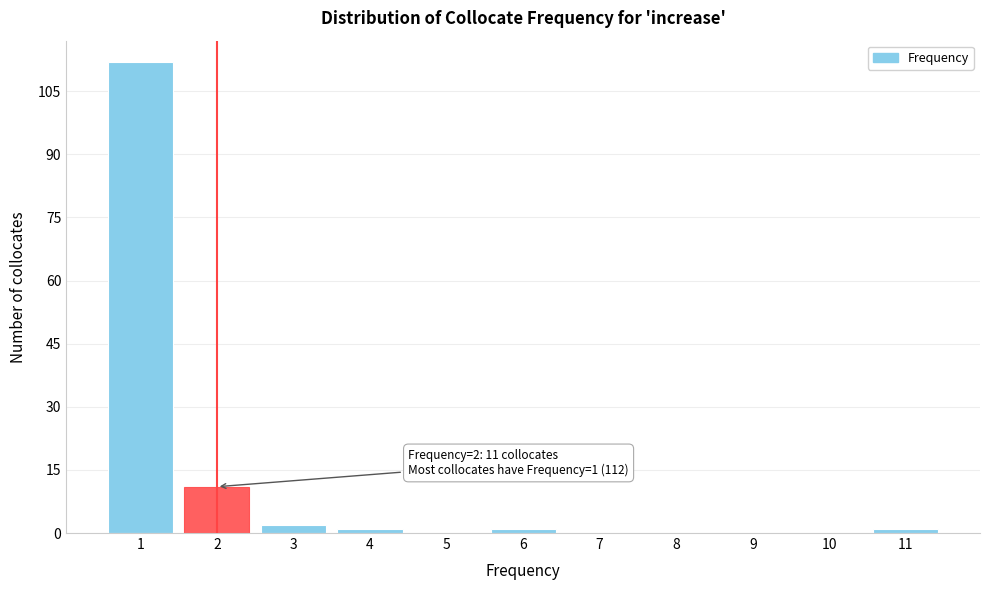

Reading left to right, list all the values displayed in this chart.

1=112	2=11	3=2	4=1	5=0	6=1	7=0	8=0	9=0	10=0	11=1